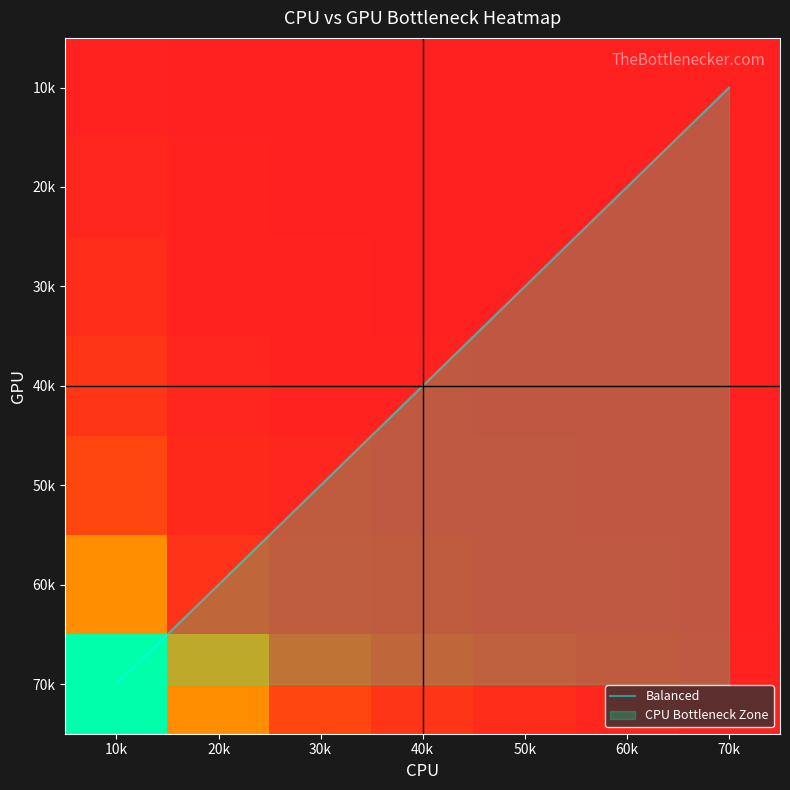

Reading left to right, transcribe all the data shown in this chart.

1: 1.0	0.4	0.2	0.1	0.1	0.0	0.0
2: 0.4	0.1	0.1	0.0	0.0	0.0	0.0
3: 0.2	0.1	0.0	0.0	0.0	0.0	0.0
4: 0.1	0.0	0.0	0.0	0.0	0.0	0.0
5: 0.1	0.0	0.0	0.0	0.0	0.0	0.0
6: 0.0	0.0	0.0	0.0	0.0	0.0	0.0
7: 0.0	0.0	0.0	0.0	0.0	0.0	0.0